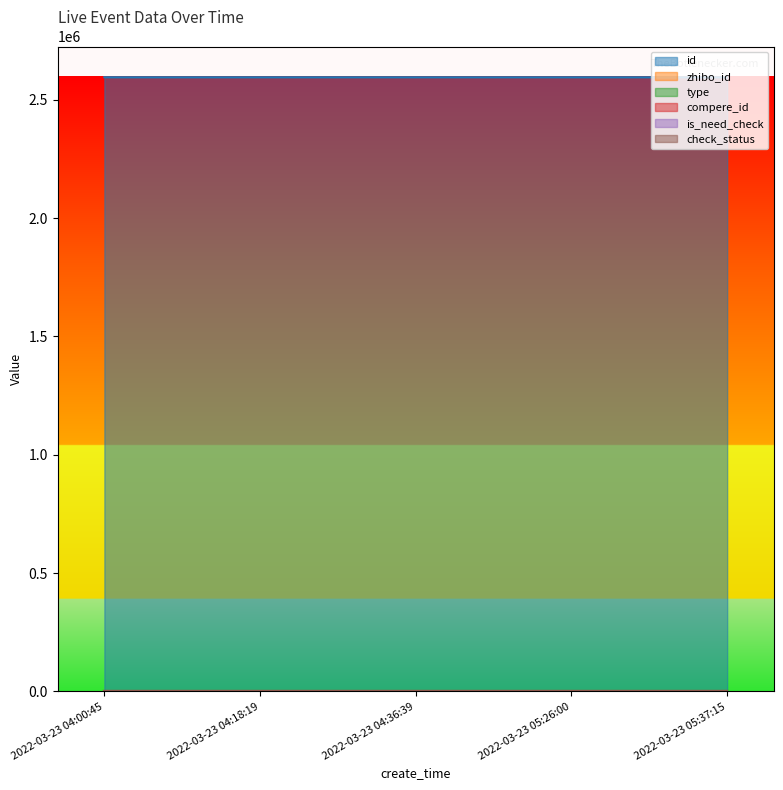

Between 2022-03-23 05:37:15 and 2022-03-23 04:00:45, which is larger?

2022-03-23 04:00:45